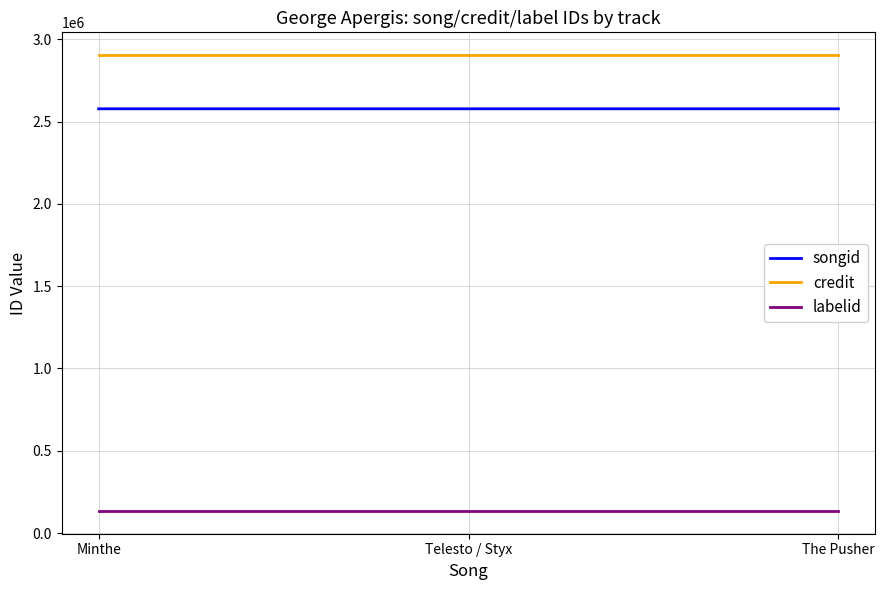

The credit series shows 2903675 at Minthe. True or false?

True